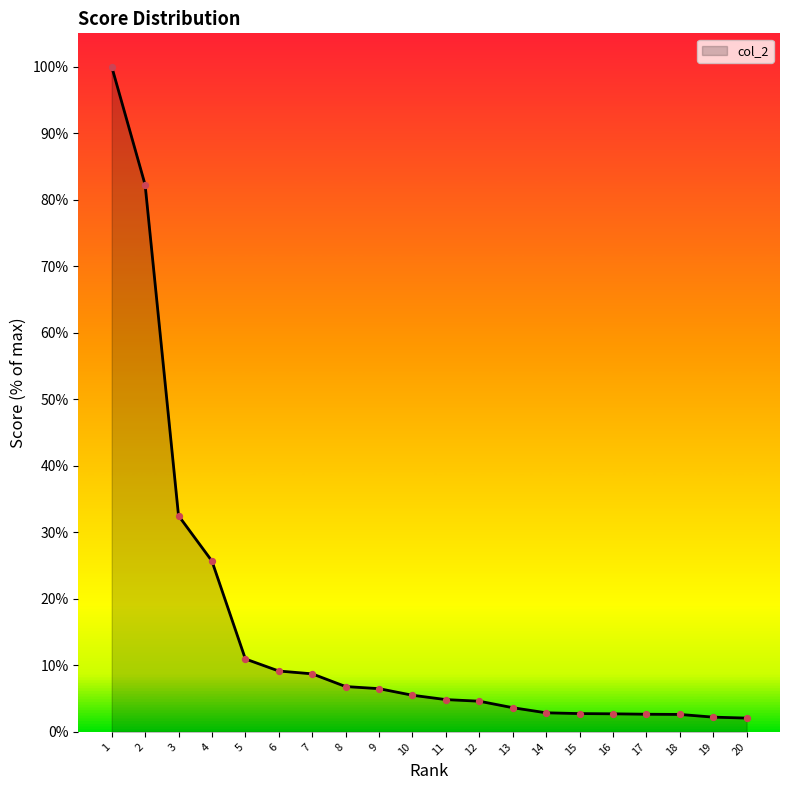

What is the change in value from 9 to 19?

-4.3